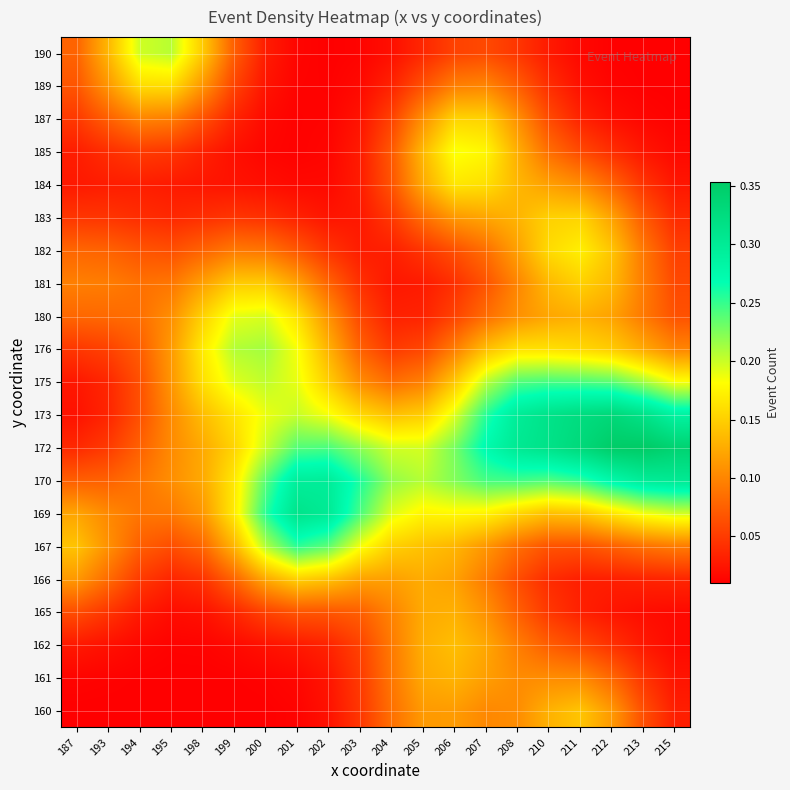

Reading left to right, extract all data points from this chart.

160: 187=0.0	193=0.0	194=0.0	195=0.0	198=0.0	199=0.0	200=0.0	201=0.0	202=0.0	203=0.0	204=0.1	205=0.1	206=0.1	207=0.1	208=0.1	210=0.1	211=0.1	212=0.1	213=0.1	215=0.0
161: 187=0.0	193=0.0	194=0.0	195=0.0	198=0.0	199=0.0	200=0.0	201=0.0	202=0.0	203=0.0	204=0.1	205=0.1	206=0.1	207=0.1	208=0.1	210=0.1	211=0.1	212=0.1	213=0.0	215=0.0
162: 187=0.0	193=0.0	194=0.0	195=0.0	198=0.0	199=0.0	200=0.0	201=0.0	202=0.0	203=0.1	204=0.1	205=0.1	206=0.1	207=0.1	208=0.1	210=0.1	211=0.1	212=0.0	213=0.0	215=0.0
165: 187=0.1	193=0.0	194=0.0	195=0.0	198=0.0	199=0.0	200=0.1	201=0.1	202=0.1	203=0.1	204=0.1	205=0.1	206=0.1	207=0.1	208=0.1	210=0.0	211=0.0	212=0.0	213=0.0	215=0.0
166: 187=0.1	193=0.1	194=0.0	195=0.0	198=0.0	199=0.1	200=0.1	201=0.2	202=0.1	203=0.1	204=0.1	205=0.1	206=0.1	207=0.1	208=0.1	210=0.0	211=0.0	212=0.0	213=0.0	215=0.0
167: 187=0.1	193=0.1	194=0.1	195=0.1	198=0.1	199=0.1	200=0.2	201=0.3	202=0.2	203=0.2	204=0.2	205=0.1	206=0.1	207=0.1	208=0.1	210=0.1	211=0.1	212=0.1	213=0.1	215=0.1
169: 187=0.1	193=0.1	194=0.1	195=0.1	198=0.1	199=0.2	200=0.3	201=0.3	202=0.3	203=0.2	204=0.2	205=0.2	206=0.2	207=0.2	208=0.2	210=0.1	211=0.1	212=0.2	213=0.2	215=0.2
170: 187=0.1	193=0.1	194=0.1	195=0.1	198=0.1	199=0.2	200=0.2	201=0.3	202=0.3	203=0.3	204=0.2	205=0.2	206=0.2	207=0.2	208=0.2	210=0.2	211=0.3	212=0.3	213=0.3	215=0.3
172: 187=0.0	193=0.0	194=0.1	195=0.1	198=0.1	199=0.2	200=0.2	201=0.2	202=0.2	203=0.2	204=0.2	205=0.2	206=0.2	207=0.3	208=0.3	210=0.3	211=0.3	212=0.4	213=0.4	215=0.3
173: 187=0.0	193=0.0	194=0.1	195=0.1	198=0.1	199=0.2	200=0.2	201=0.2	202=0.2	203=0.2	204=0.1	205=0.1	206=0.2	207=0.3	208=0.3	210=0.3	211=0.3	212=0.3	213=0.3	215=0.3
175: 187=0.0	193=0.0	194=0.1	195=0.1	198=0.2	199=0.2	200=0.2	201=0.2	202=0.1	203=0.1	204=0.1	205=0.1	206=0.1	207=0.2	208=0.2	210=0.2	211=0.2	212=0.2	213=0.2	215=0.2
176: 187=0.0	193=0.1	194=0.1	195=0.1	198=0.2	199=0.2	200=0.2	201=0.2	202=0.1	203=0.1	204=0.0	205=0.1	206=0.1	207=0.1	208=0.2	210=0.2	211=0.2	212=0.1	213=0.1	215=0.1
180: 187=0.1	193=0.1	194=0.1	195=0.1	198=0.2	199=0.2	200=0.2	201=0.2	202=0.1	203=0.1	204=0.0	205=0.0	206=0.1	207=0.1	208=0.1	210=0.1	211=0.1	212=0.1	213=0.1	215=0.1
181: 187=0.1	193=0.1	194=0.1	195=0.1	198=0.1	199=0.1	200=0.1	201=0.1	202=0.1	203=0.0	204=0.0	205=0.0	206=0.0	207=0.1	208=0.1	210=0.1	211=0.2	212=0.1	213=0.1	215=0.1
182: 187=0.1	193=0.1	194=0.1	195=0.1	198=0.1	199=0.1	200=0.1	201=0.1	202=0.0	203=0.0	204=0.0	205=0.0	206=0.1	207=0.1	208=0.1	210=0.2	211=0.2	212=0.1	213=0.1	215=0.1
183: 187=0.0	193=0.0	194=0.0	195=0.0	198=0.0	199=0.0	200=0.0	201=0.0	202=0.0	203=0.0	204=0.0	205=0.1	206=0.1	207=0.1	208=0.1	210=0.2	211=0.2	212=0.1	213=0.1	215=0.0
184: 187=0.0	193=0.0	194=0.0	195=0.0	198=0.0	199=0.0	200=0.0	201=0.0	202=0.0	203=0.0	204=0.1	205=0.1	206=0.2	207=0.2	208=0.1	210=0.1	211=0.1	212=0.1	213=0.0	215=0.0
185: 187=0.0	193=0.0	194=0.1	195=0.0	198=0.0	199=0.0	200=0.0	201=0.0	202=0.0	203=0.0	204=0.1	205=0.1	206=0.2	207=0.2	208=0.1	210=0.1	211=0.1	212=0.0	213=0.0	215=0.0
187: 187=0.0	193=0.1	194=0.1	195=0.1	198=0.1	199=0.0	200=0.0	201=0.0	202=0.0	203=0.0	204=0.1	205=0.1	206=0.2	207=0.2	208=0.1	210=0.1	211=0.0	212=0.0	213=0.0	215=0.0
189: 187=0.1	193=0.1	194=0.2	195=0.2	198=0.1	199=0.1	200=0.0	201=0.0	202=0.0	203=0.0	204=0.0	205=0.1	206=0.1	207=0.1	208=0.1	210=0.0	211=0.0	212=0.0	213=0.0	215=0.0
190: 187=0.1	193=0.1	194=0.2	195=0.2	198=0.1	199=0.1	200=0.0	201=0.0	202=0.0	203=0.0	204=0.0	205=0.0	206=0.1	207=0.1	208=0.0	210=0.0	211=0.0	212=0.0	213=0.0	215=0.0